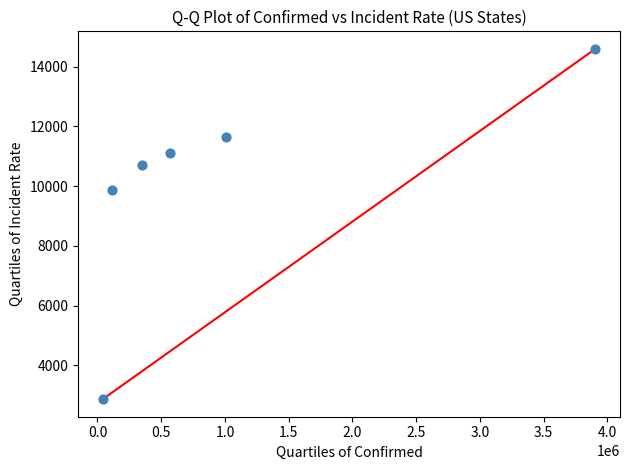

What is the range of Y values (max minus min)?

11723.9